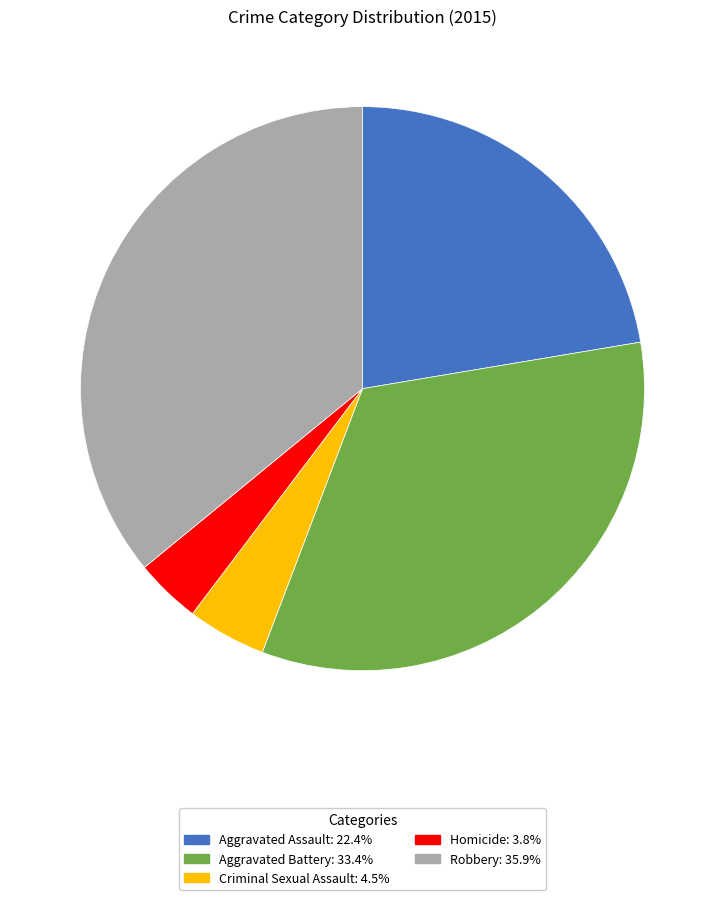

Do Aggravated Battery: 33.4% and Criminal Sexual Assault: 4.5% together represent more than half of the pie?

No